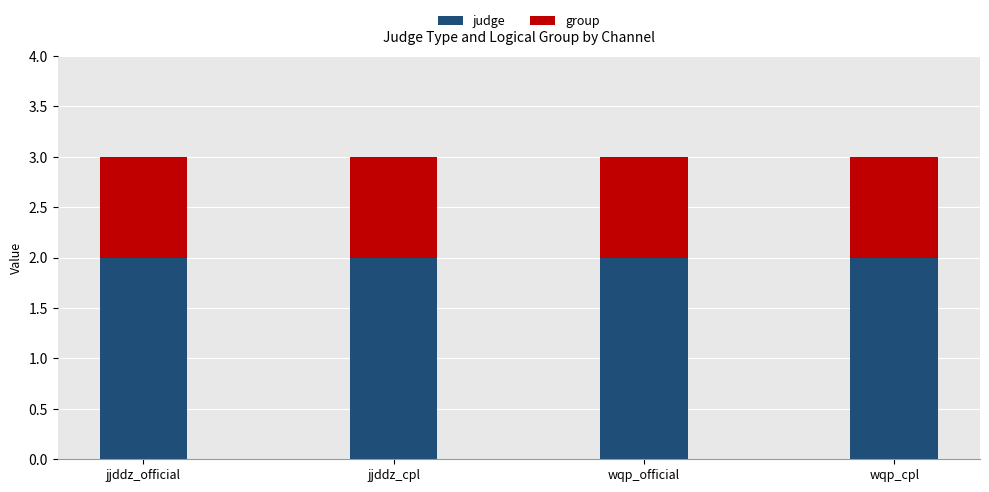

What are all the series names shown in the legend?

judge, group